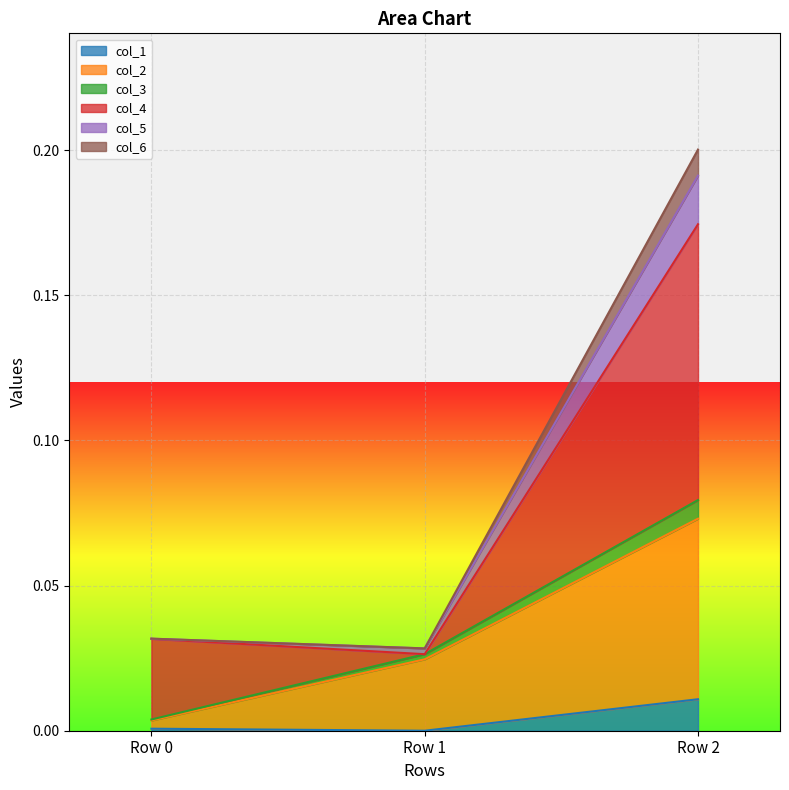

True or false: col_1 has a value of 0.0 at Row 1.

True